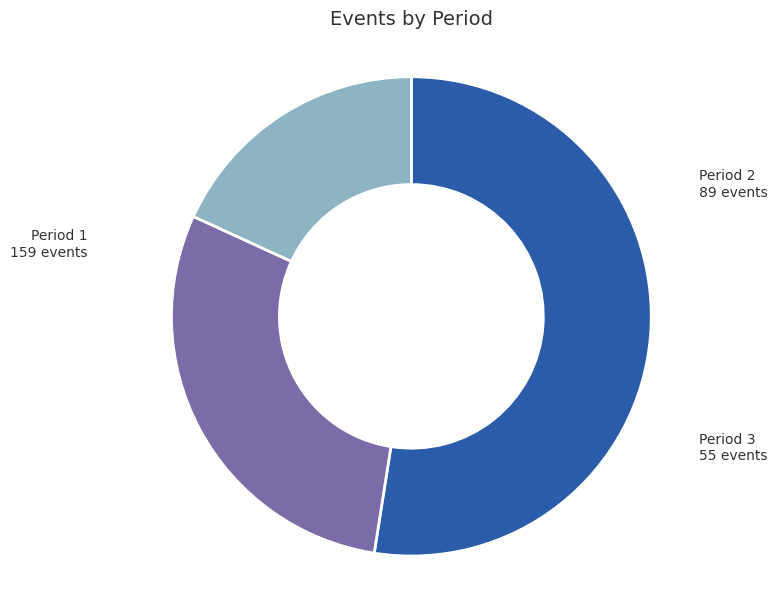

Approximately how many times larger is the value at Period 3 compared to Period 2?

0.6